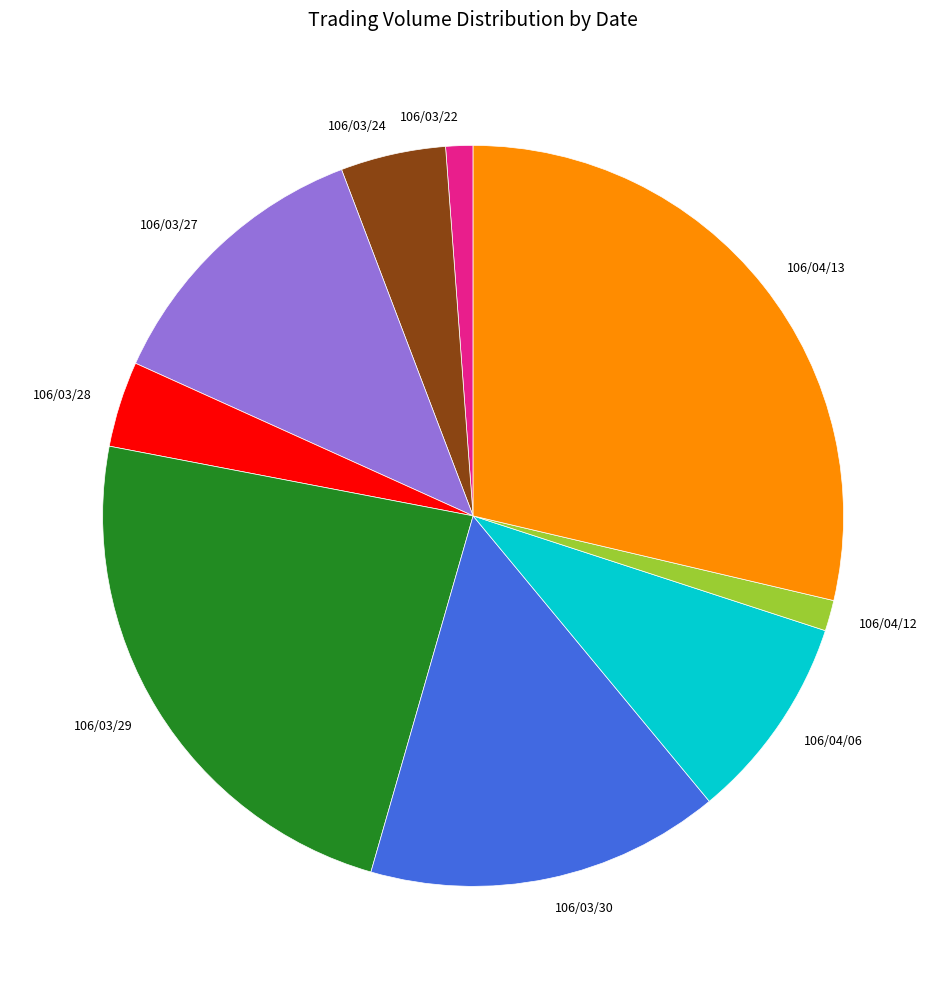

How many slices are in this pie chart?

9